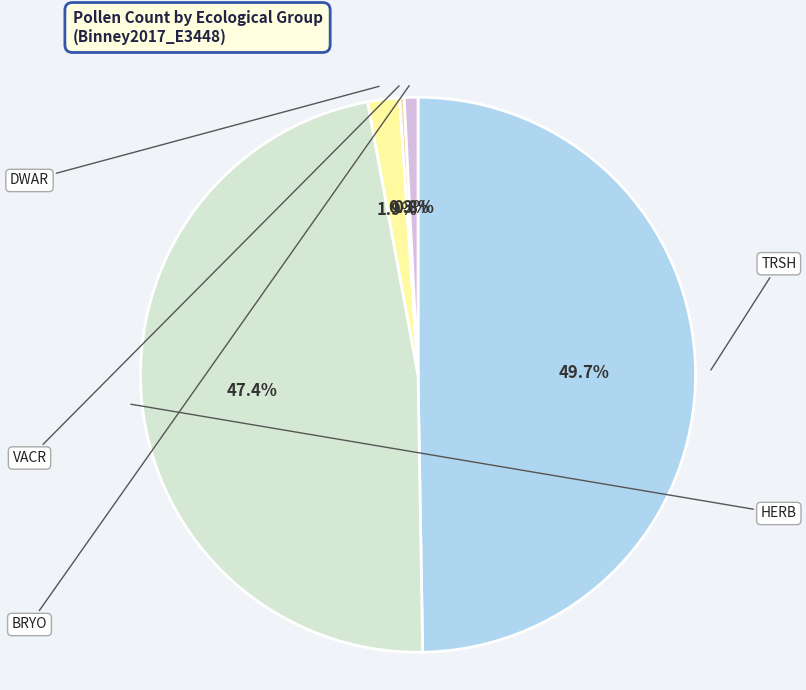

How many slices are in this pie chart?

5